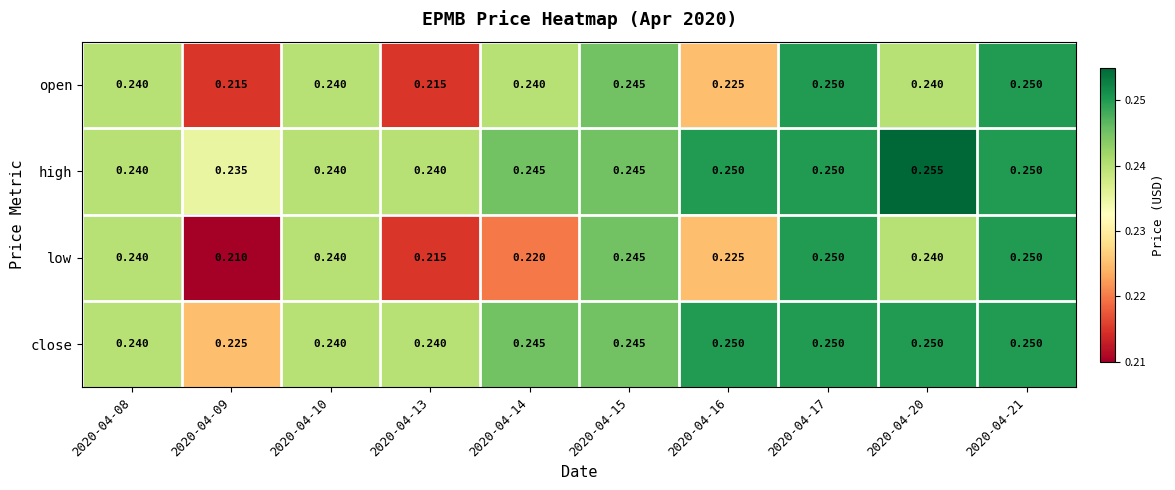

Between 2020-04-10 and 2020-04-14, which series saw the biggest shift?

low